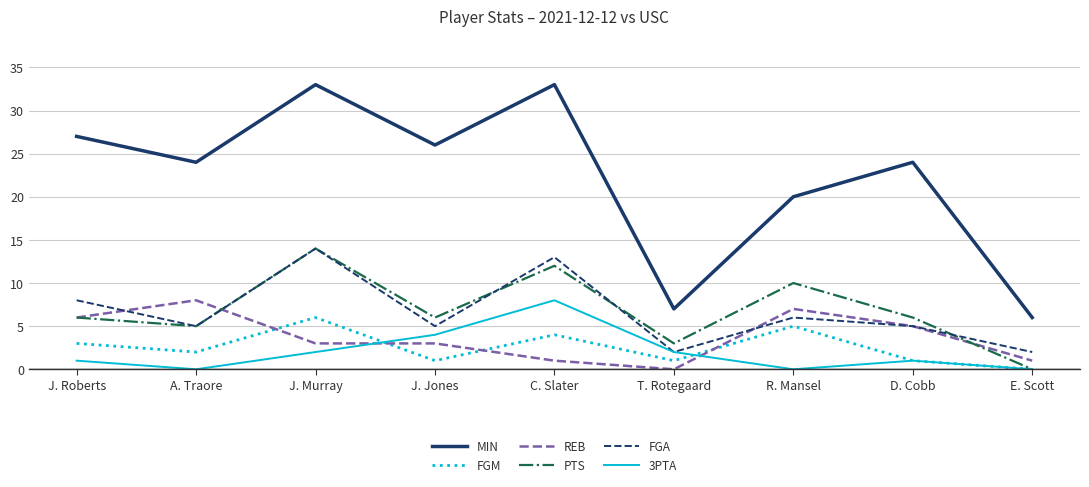

What is the difference between the highest and lowest values at A. Traore?

24